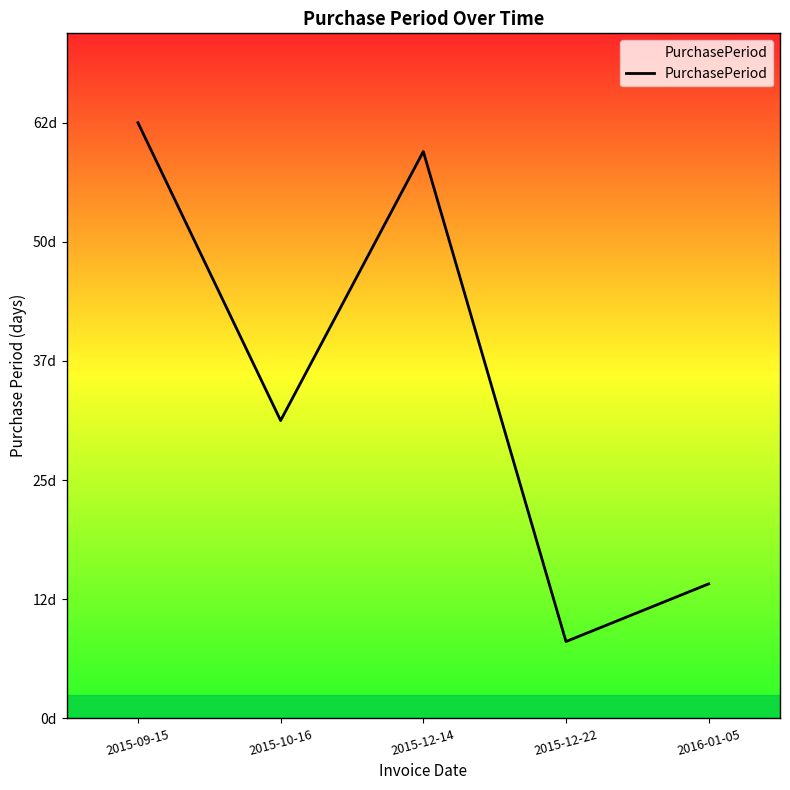

At which category does the data reach its first local valley?

2015-10-16